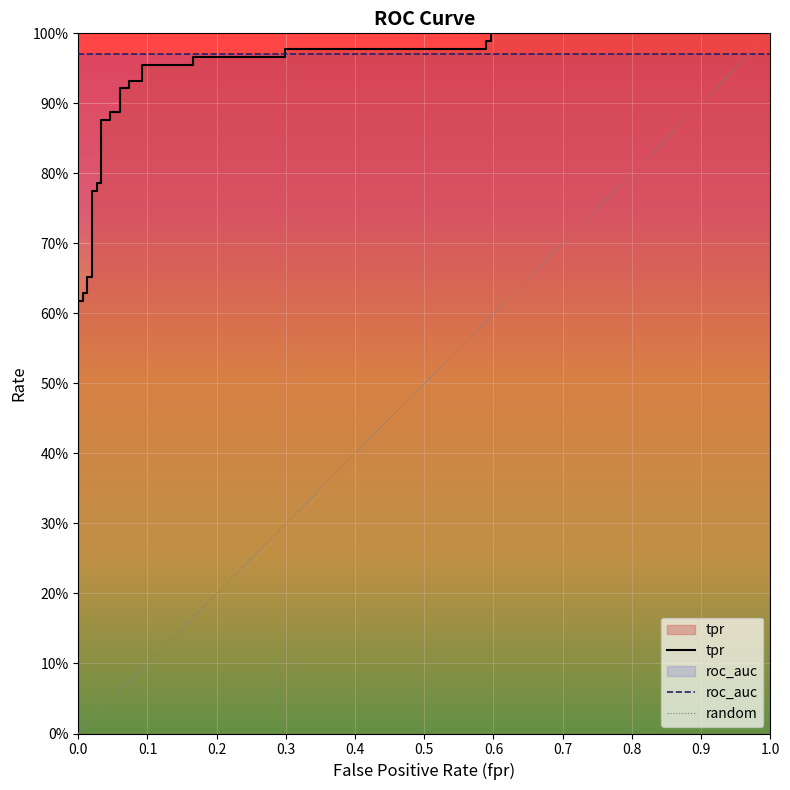

How many values in the fpr series exceed 0?

27